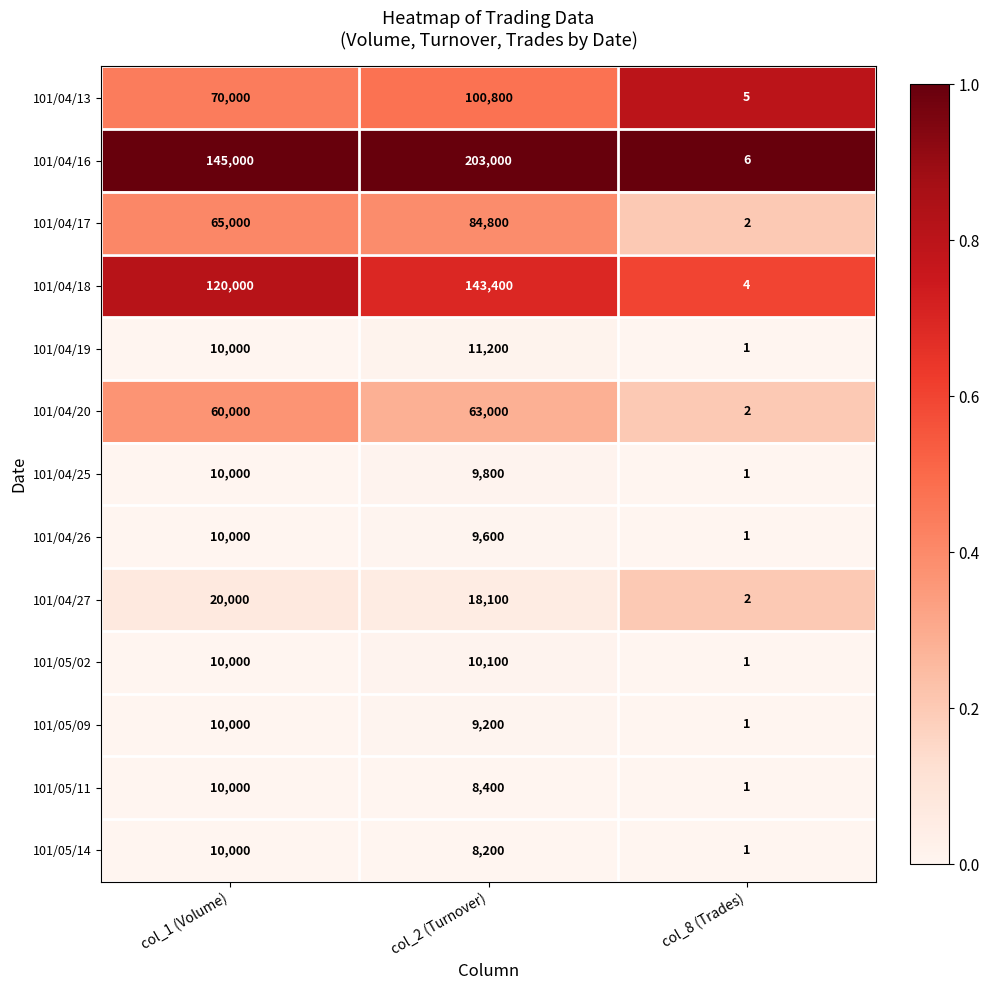

Rank the series at col_2 (Turnover) from highest to lowest value.

101/04/16, 101/04/18, 101/04/13, 101/04/17, 101/04/20, 101/04/27, 101/04/19, 101/05/02, 101/04/25, 101/04/26, 101/05/09, 101/05/11, 101/05/14